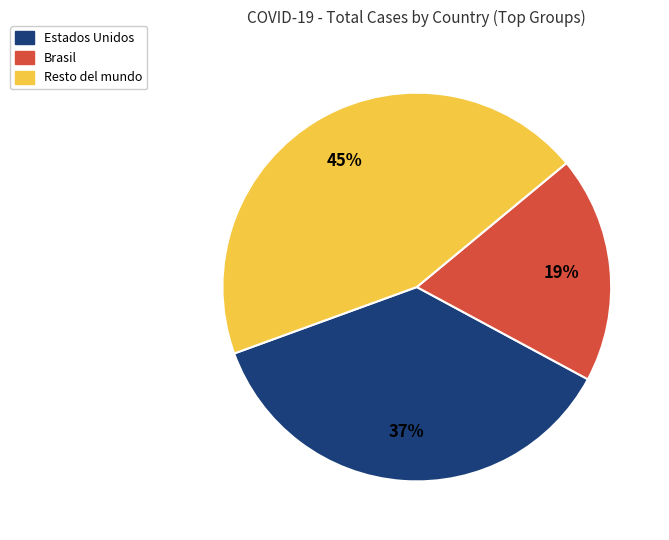

What is the largest slice in the pie chart?

Resto del mundo